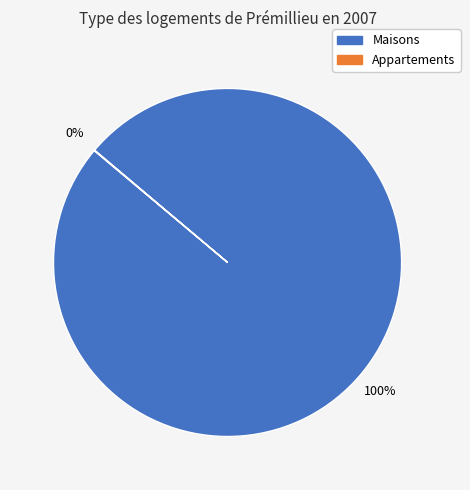

Is there any slice that represents more than half of the pie?

Yes